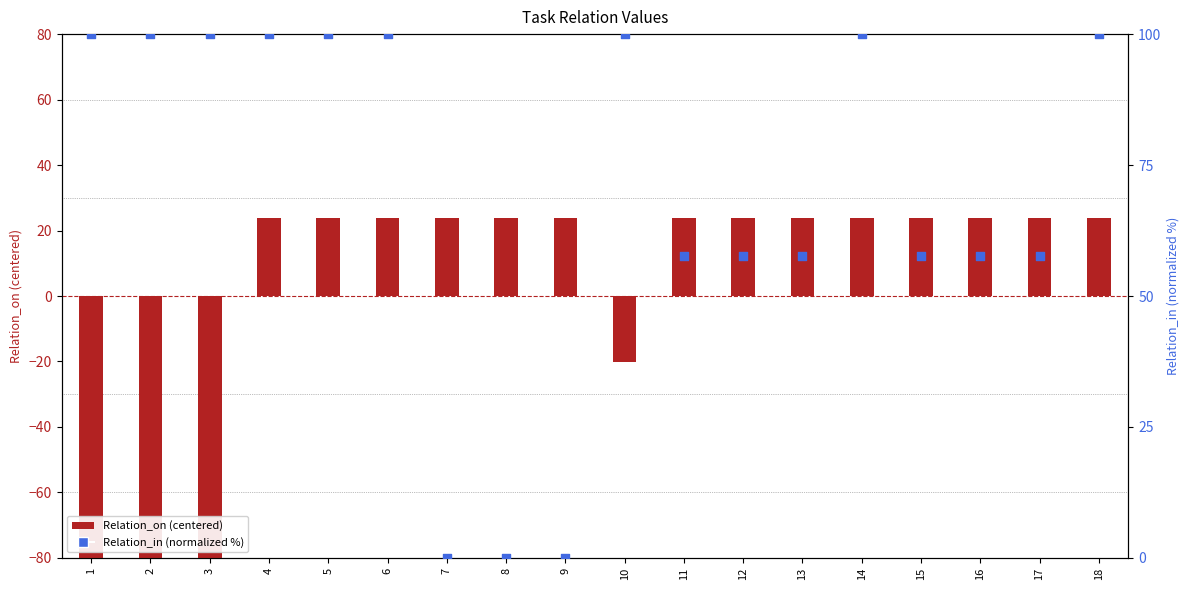

Which series has the widest spread of Y values?

Relation_on (centered)